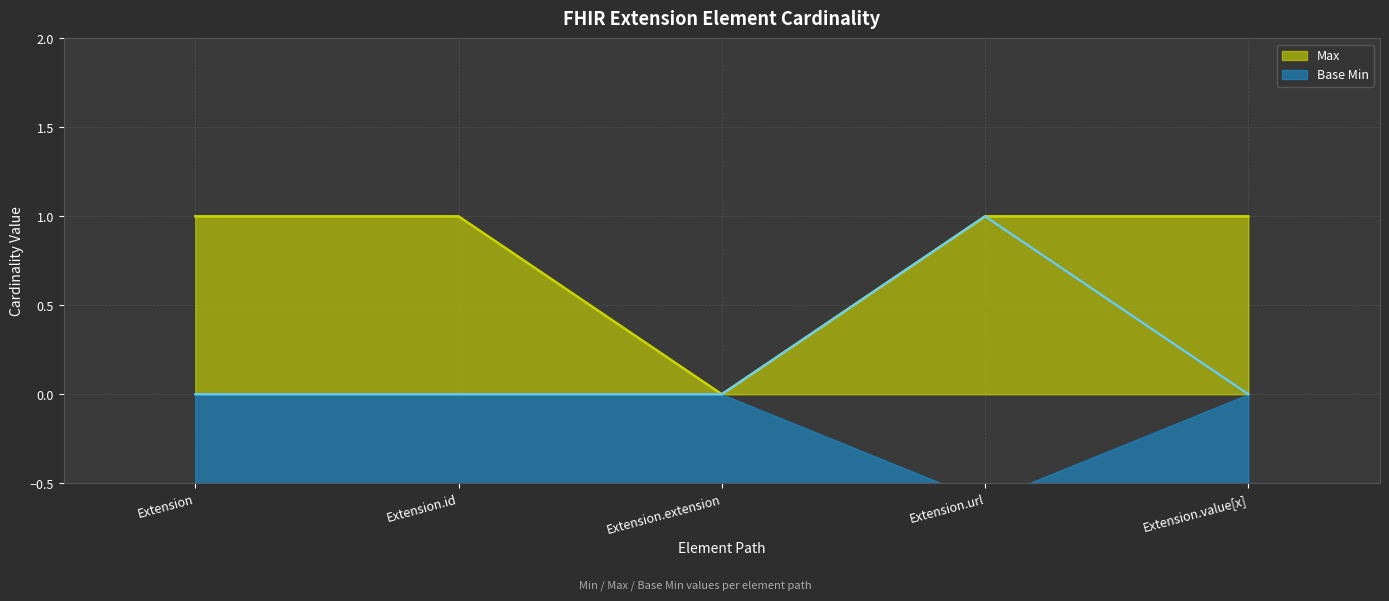

What is the label of the 5th point from the left?

Extension.value[x]